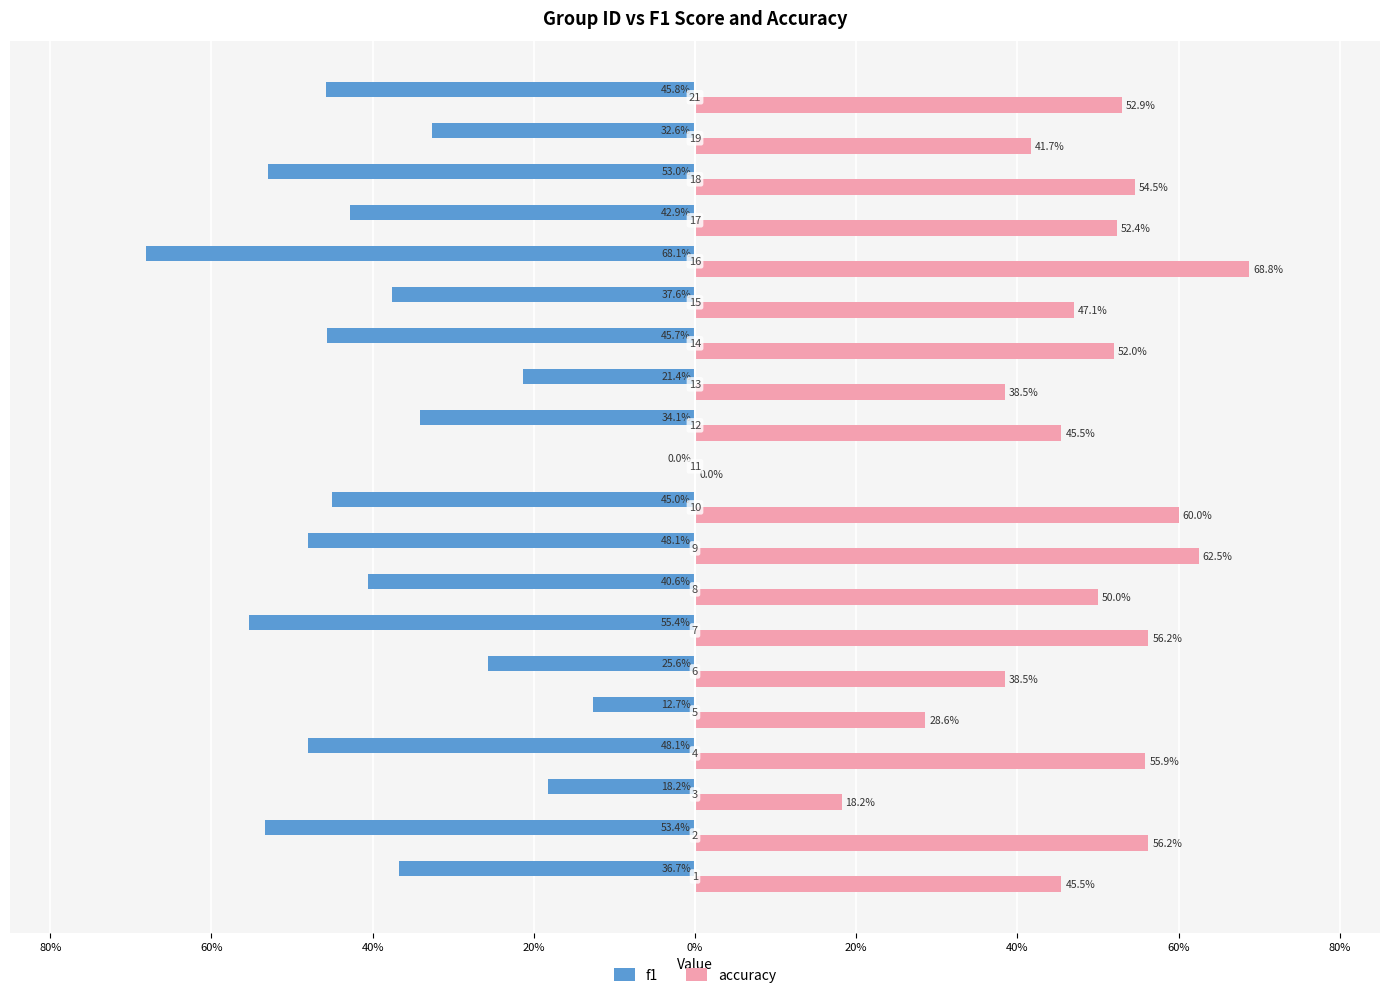

What is the difference between the maximum and minimum values in the accuracy series?

0.7